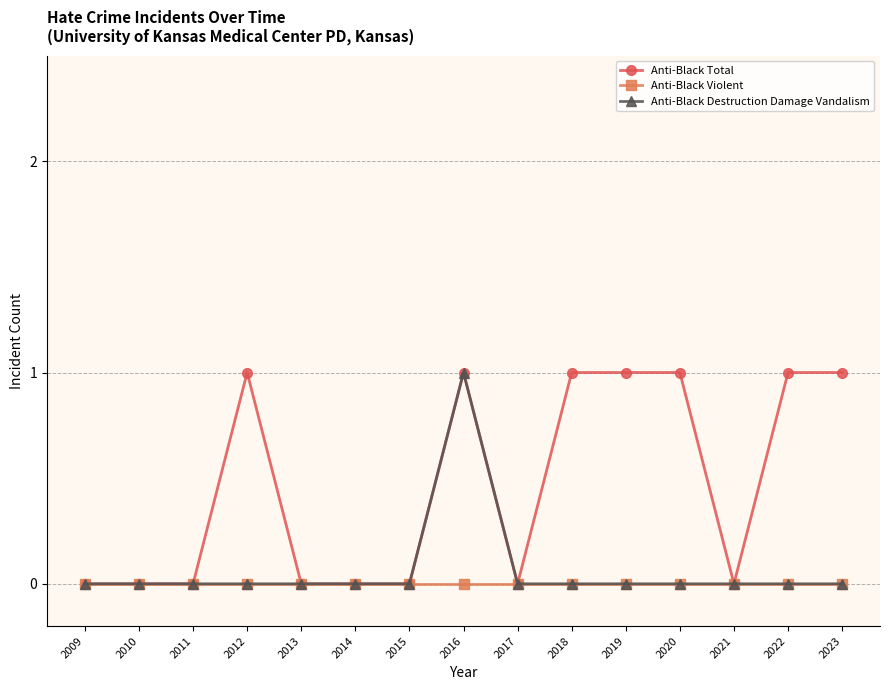

Is it true that Anti-Black Destruction Damage Vandalism equals 0 at 2009?

True